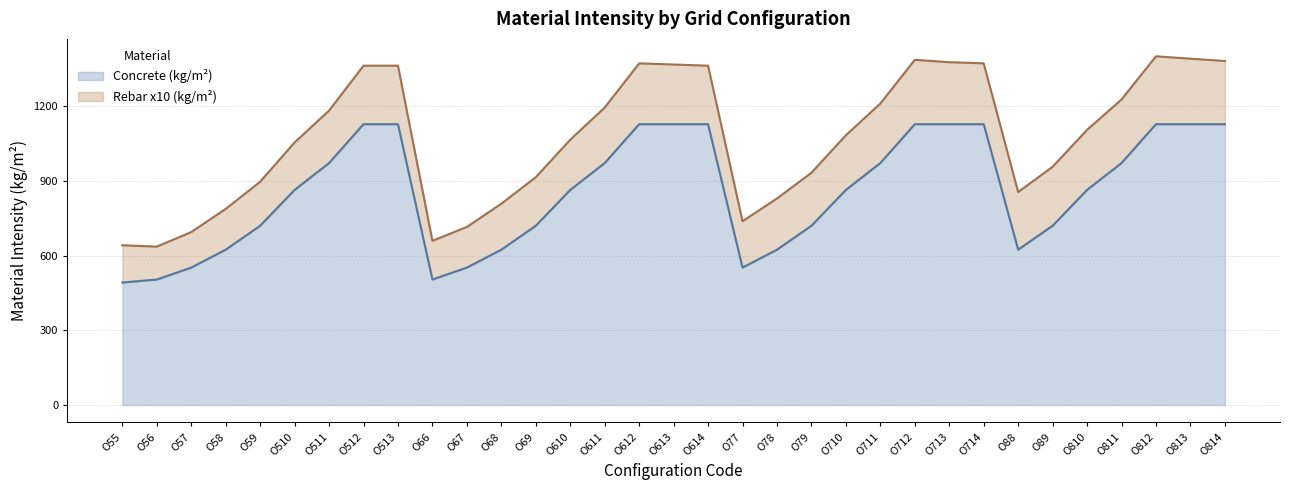

Does the chart have visible grid lines?

Yes